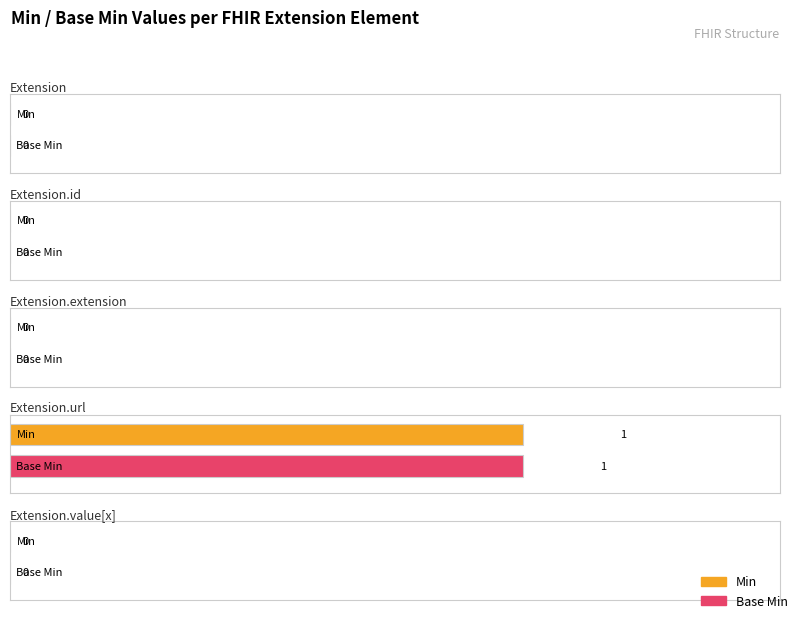

Which category has the highest value across all series?

Extension.url